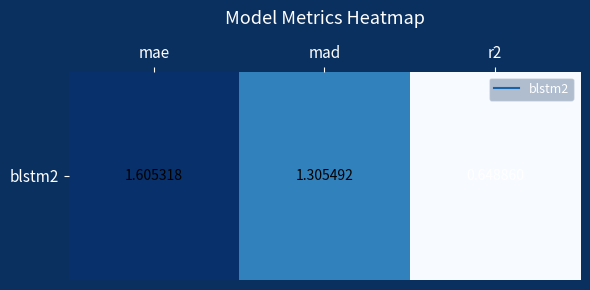

Rank the categories by value from lowest to highest.

r2, mad, mae